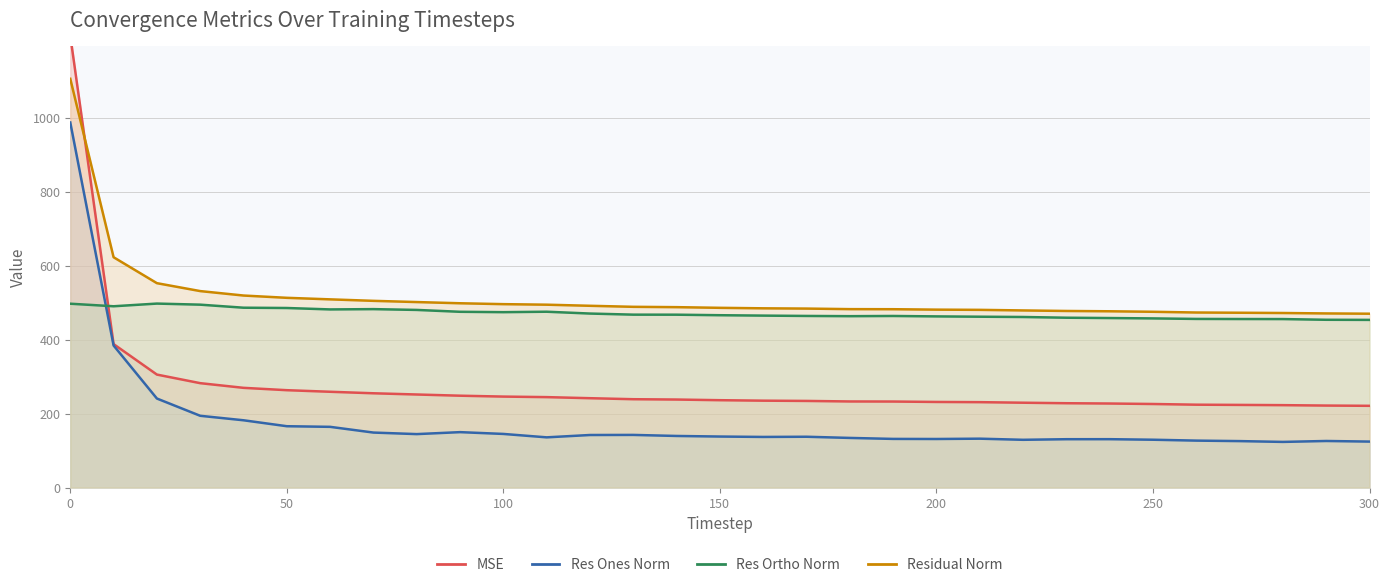

True or false: res_ortho_norm and residual_norm cross at least once.

False